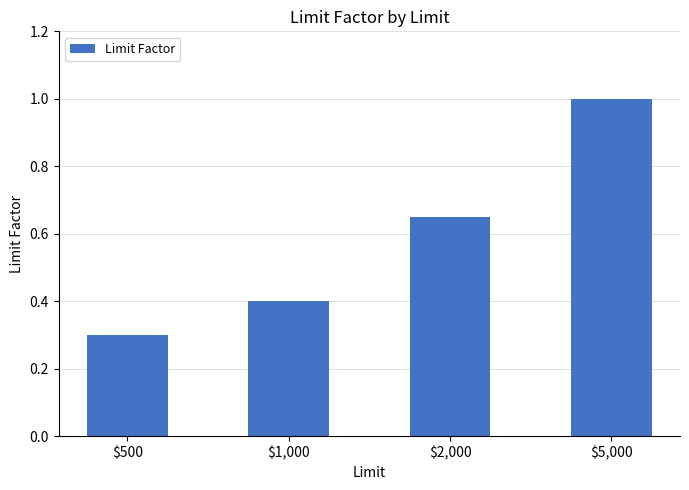

Rank the categories by value from lowest to highest.

$500, $1,000, $2,000, $5,000